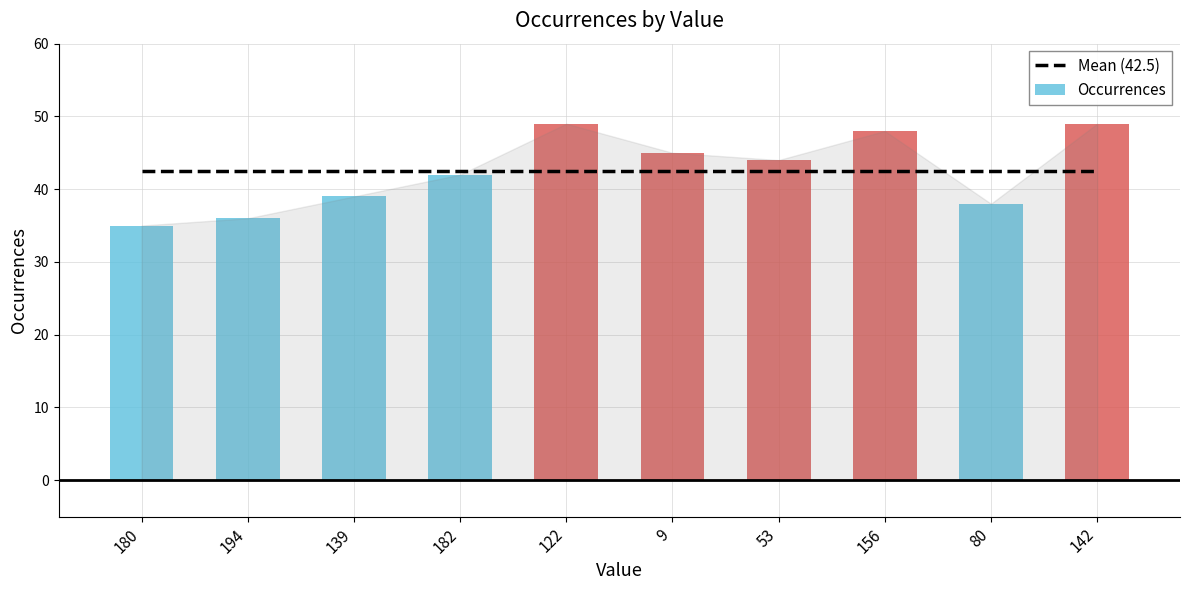

What is the minimum value for Occurrences?

35.0